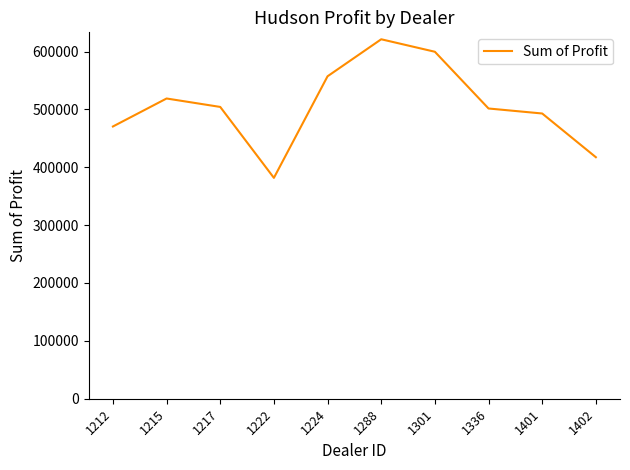

Where is the first local minimum?

1222